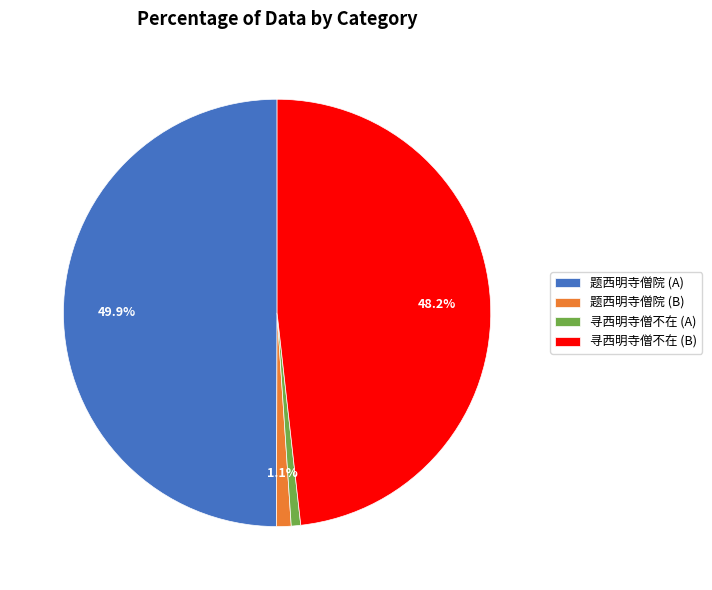

Which category has the biggest portion of the pie?

题西明寺僧院 (A)